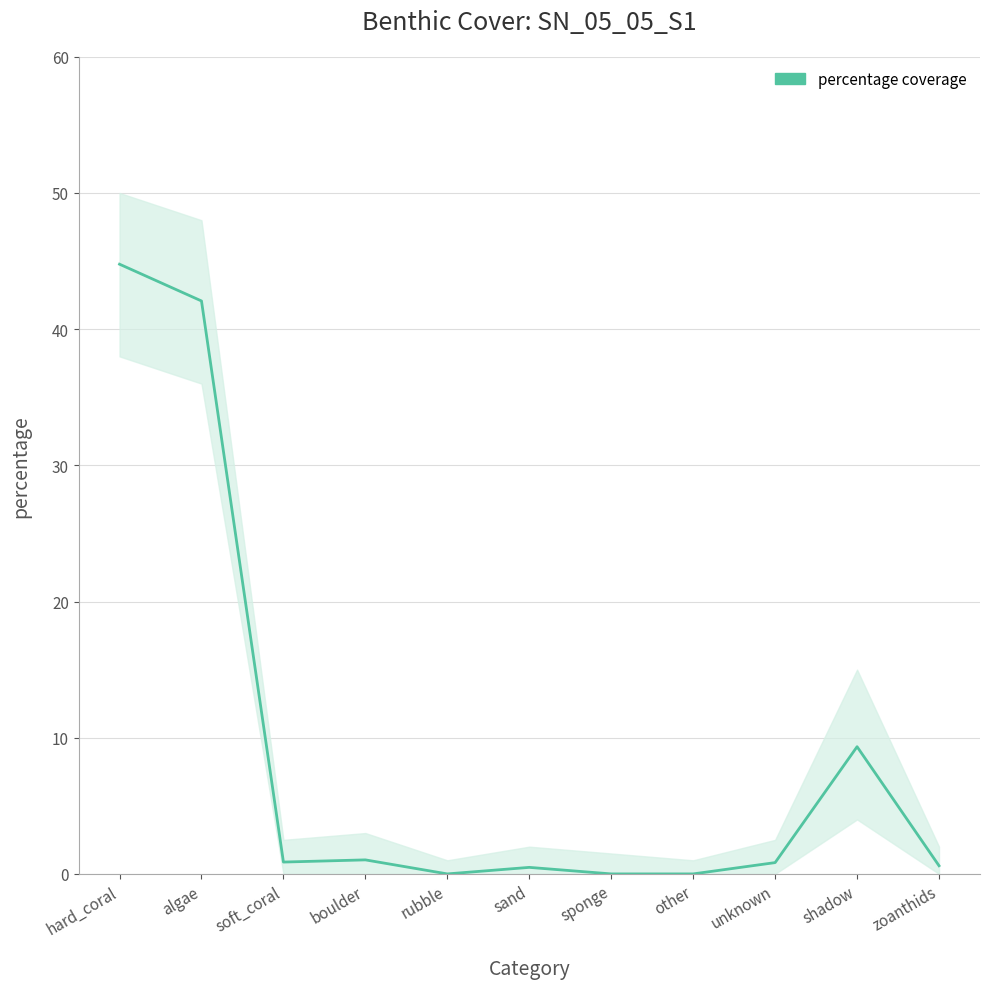

How many interior local valleys (lower than both neighbors) does the data have?

2